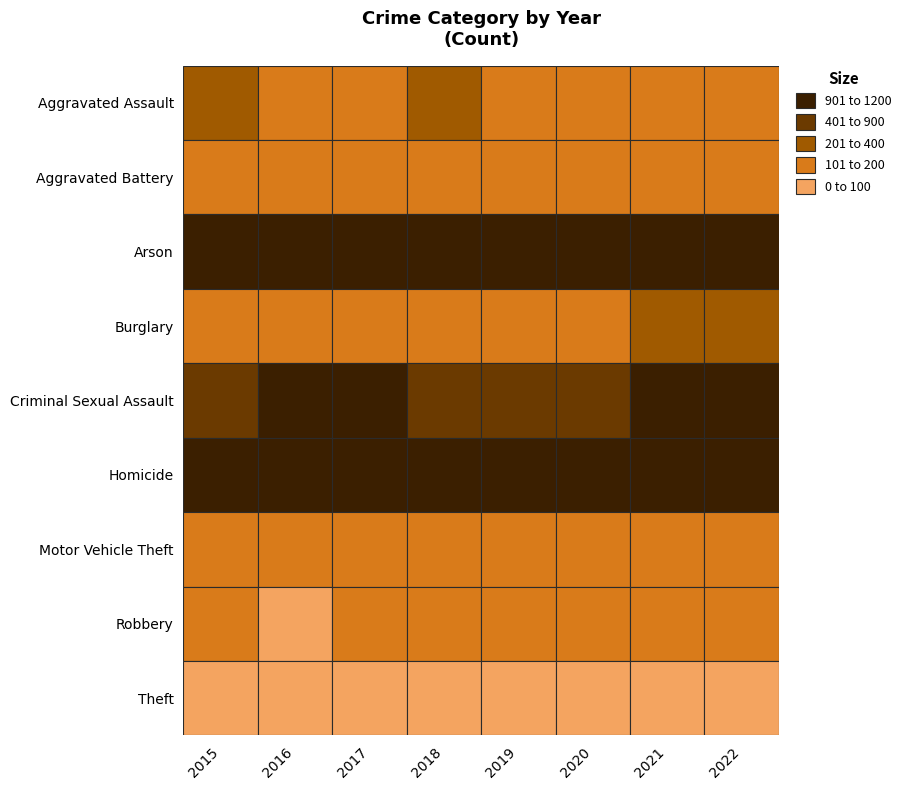

What is the sum of the Burglary values at 2021 and 2016?

363